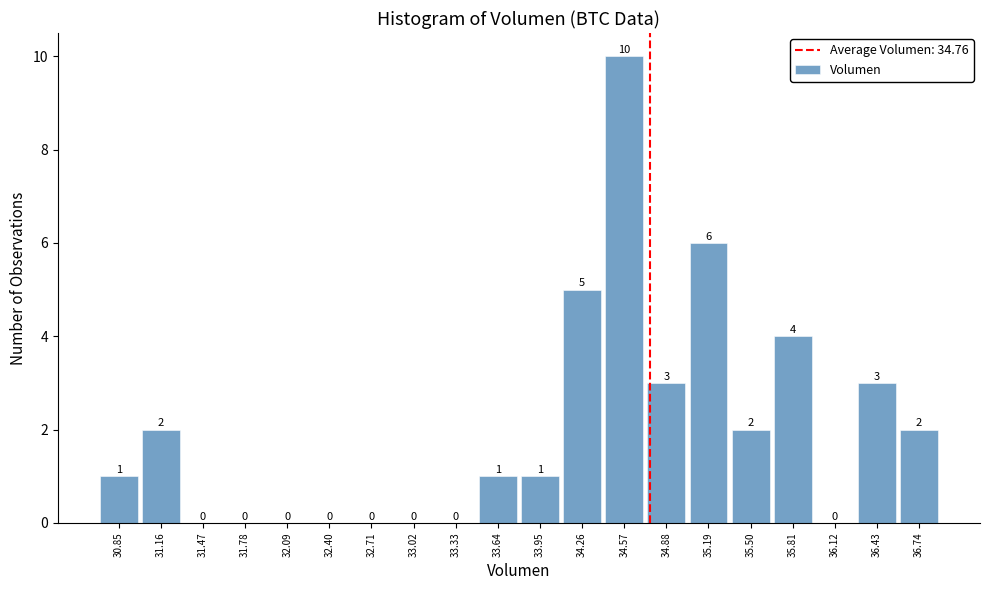

How tall is the bar that spans 31.00 to 31.30 on the x-axis? The bar edges are not printed on the chart, so give them approximately, as read against the axis.

2